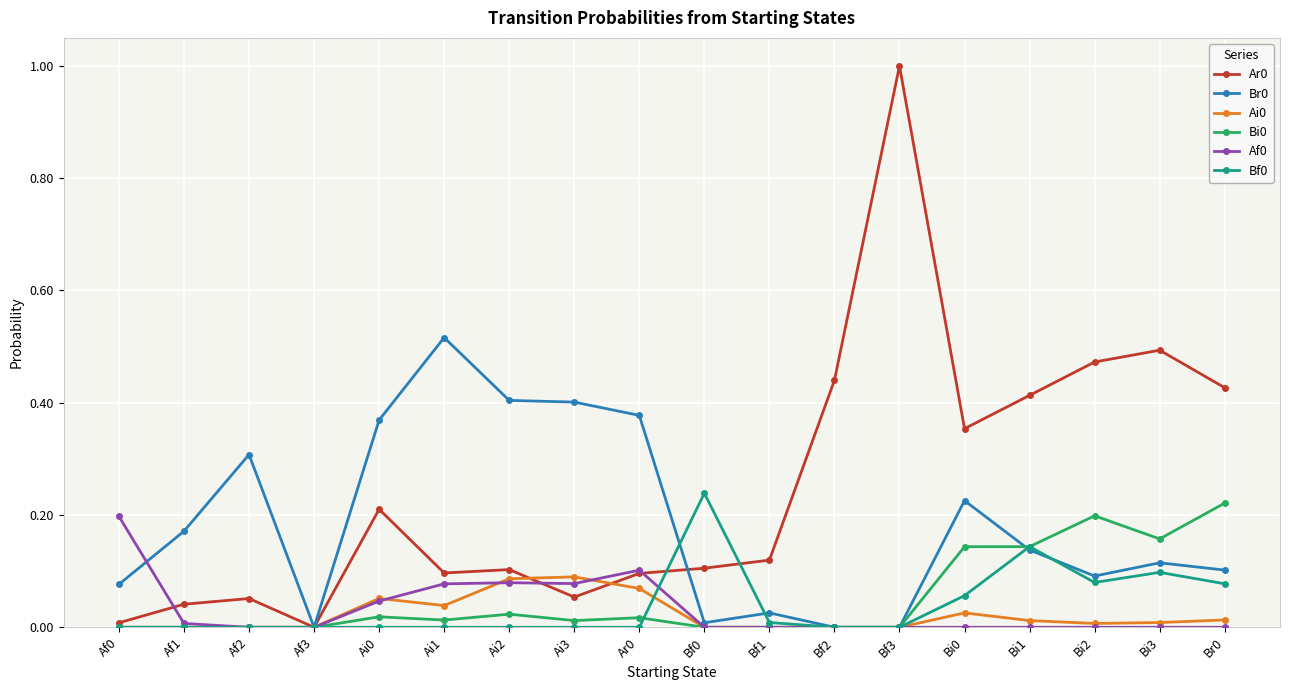

True or false: Bi0 has more than 1 interior local peaks.

True